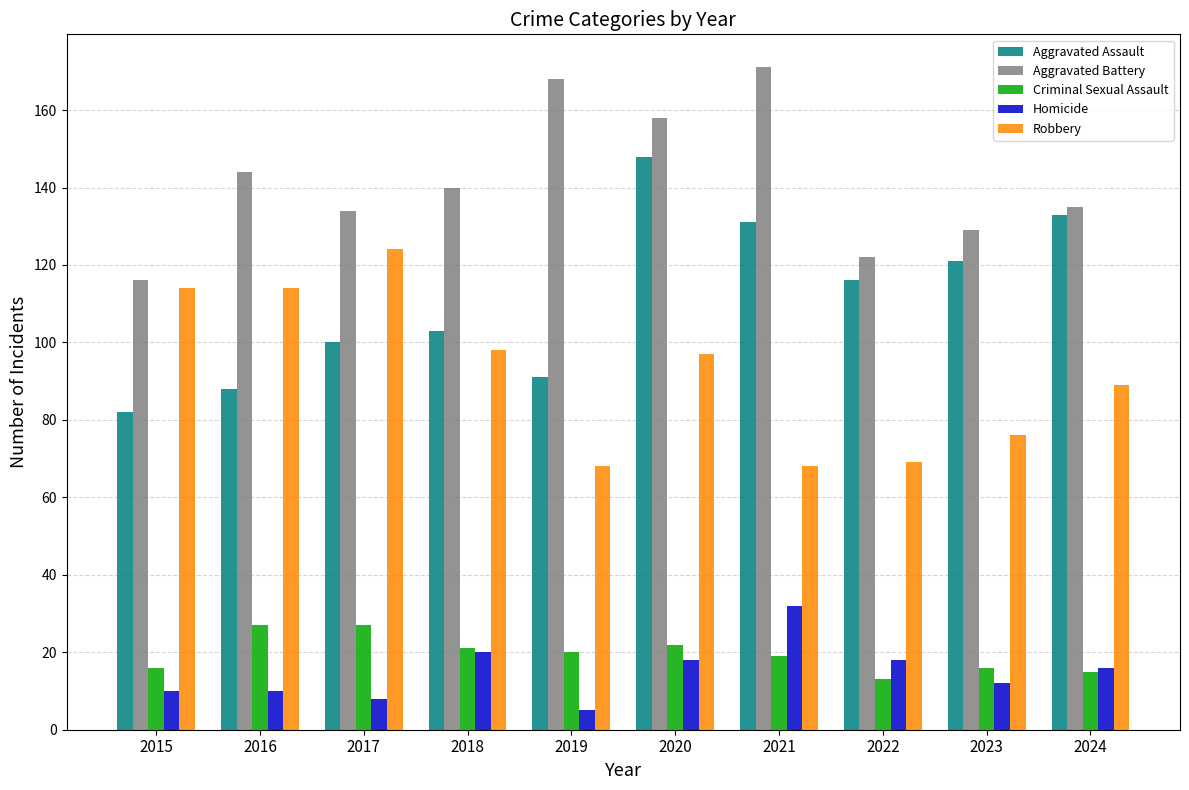

Reading left to right, what are all the values shown in this chart?

Aggravated Assault: 2015=82	2016=88	2017=100	2018=103	2019=91	2020=148	2021=131	2022=116	2023=121	2024=133
Aggravated Battery: 2015=116	2016=144	2017=134	2018=140	2019=168	2020=158	2021=171	2022=122	2023=129	2024=135
Criminal Sexual Assault: 2015=16	2016=27	2017=27	2018=21	2019=20	2020=22	2021=19	2022=13	2023=16	2024=15
Homicide: 2015=10	2016=10	2017=8	2018=20	2019=5	2020=18	2021=32	2022=18	2023=12	2024=16
Robbery: 2015=114	2016=114	2017=124	2018=98	2019=68	2020=97	2021=68	2022=69	2023=76	2024=89